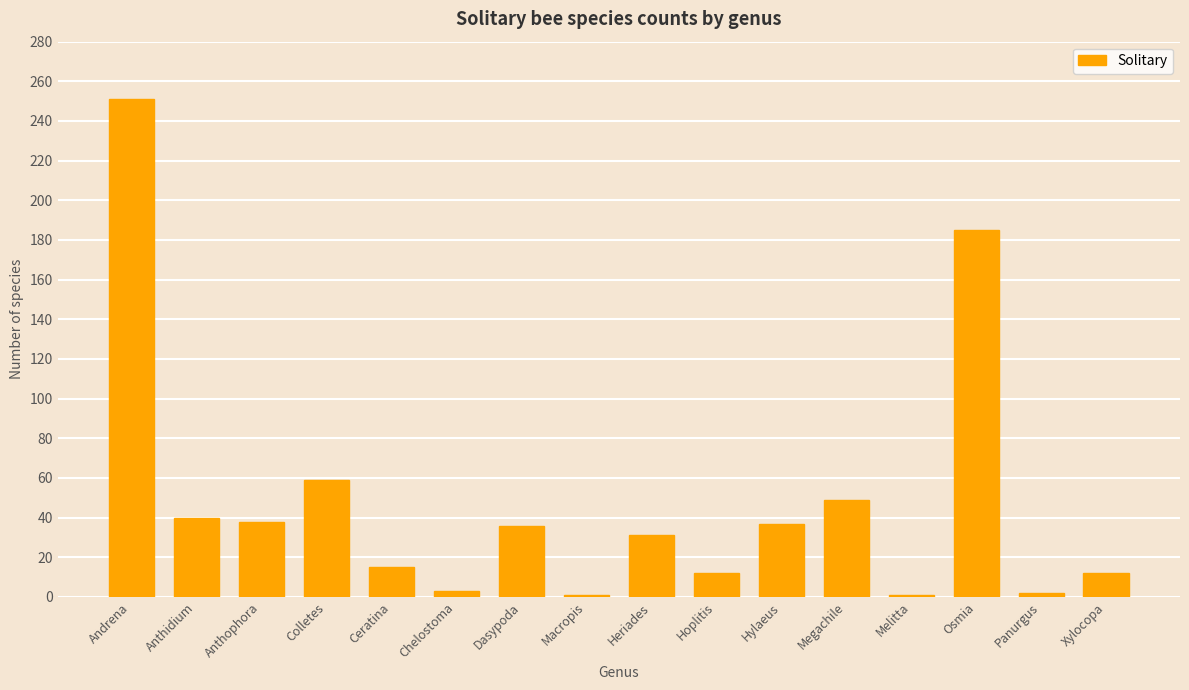

What is the difference between the second highest and second lowest values?

184